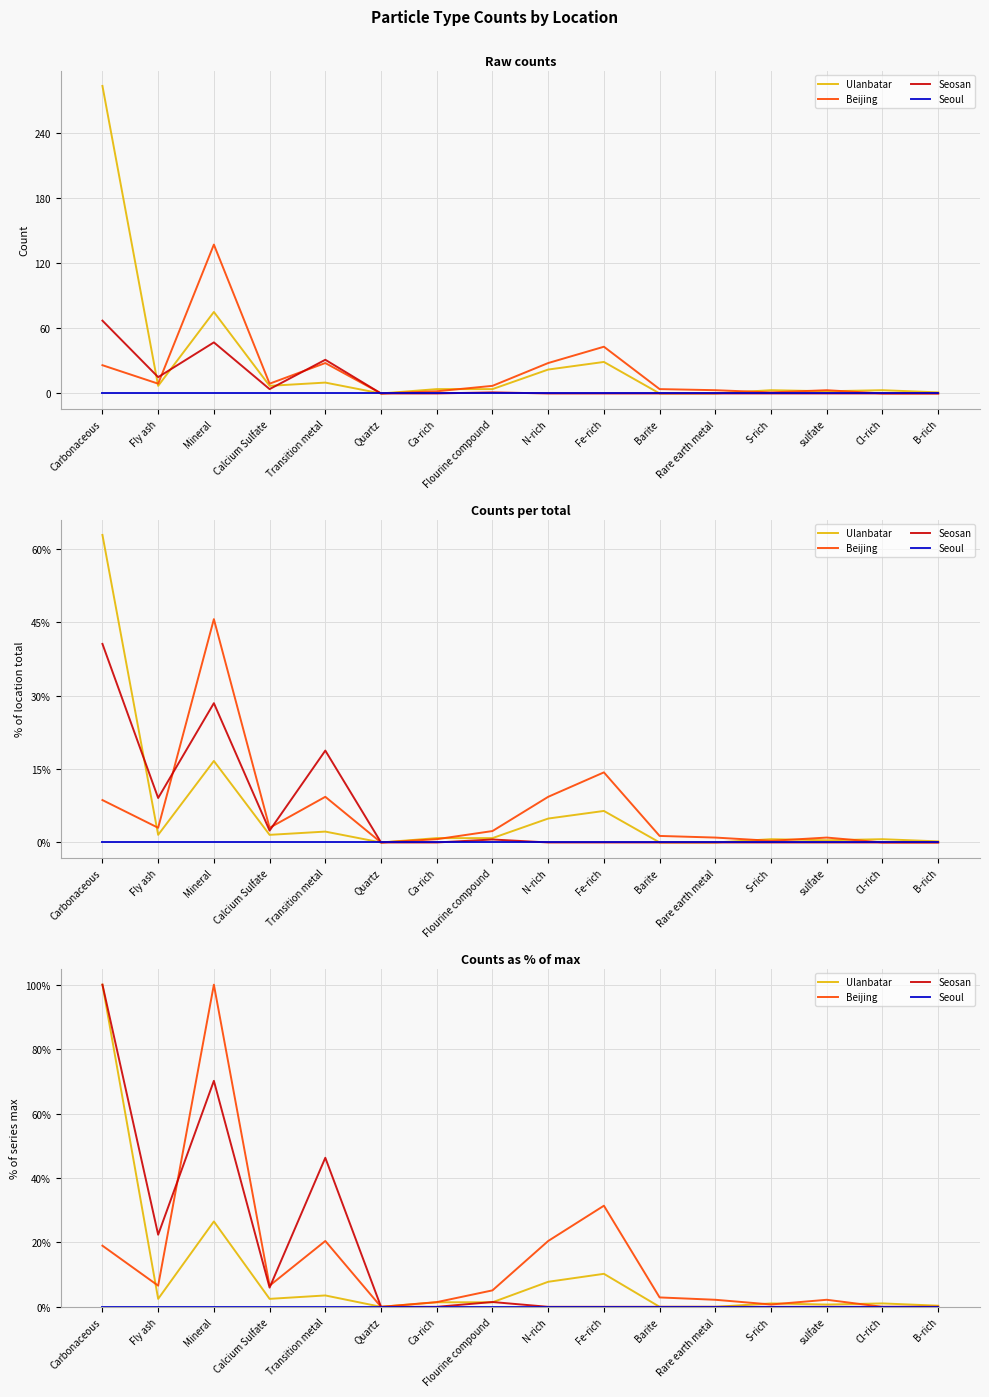

What is the total value across all series at Calcium Sulfate?

15.0